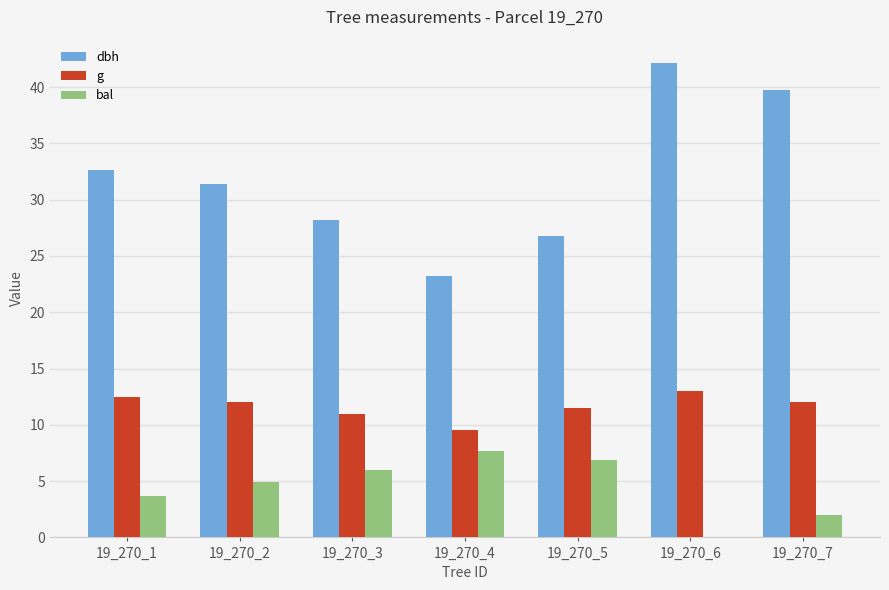

Which series has the widest spread of values?

dbh